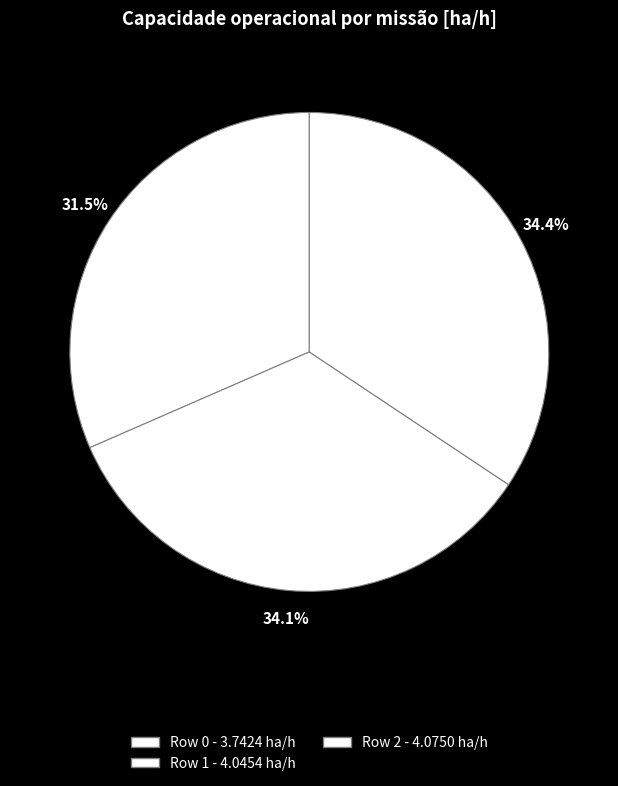

To the nearest percent, what percentage of the pie is Row 2?

34%